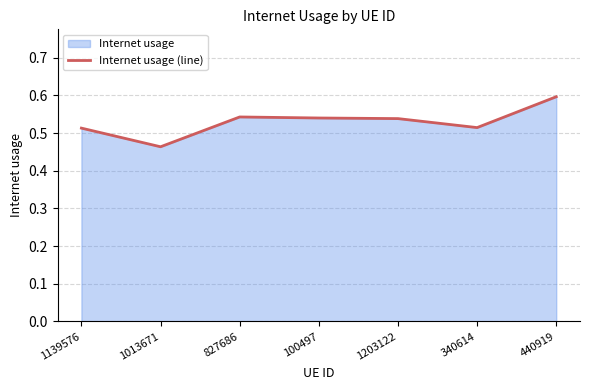

The chart shows a value of 1.1 at 440919. True or false?

False